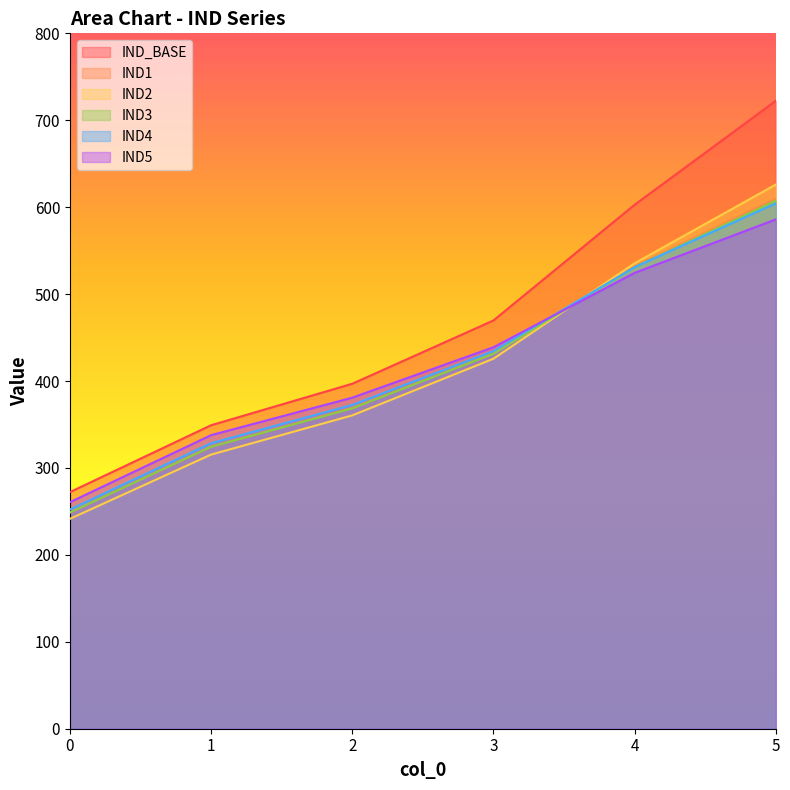

Does the chart display data point markers on the line(s)?

No